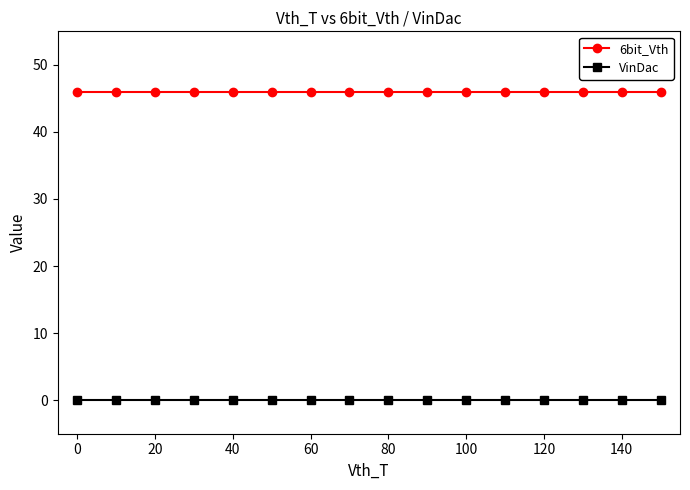

Which series has the largest total across all categories?

6bit_Vth